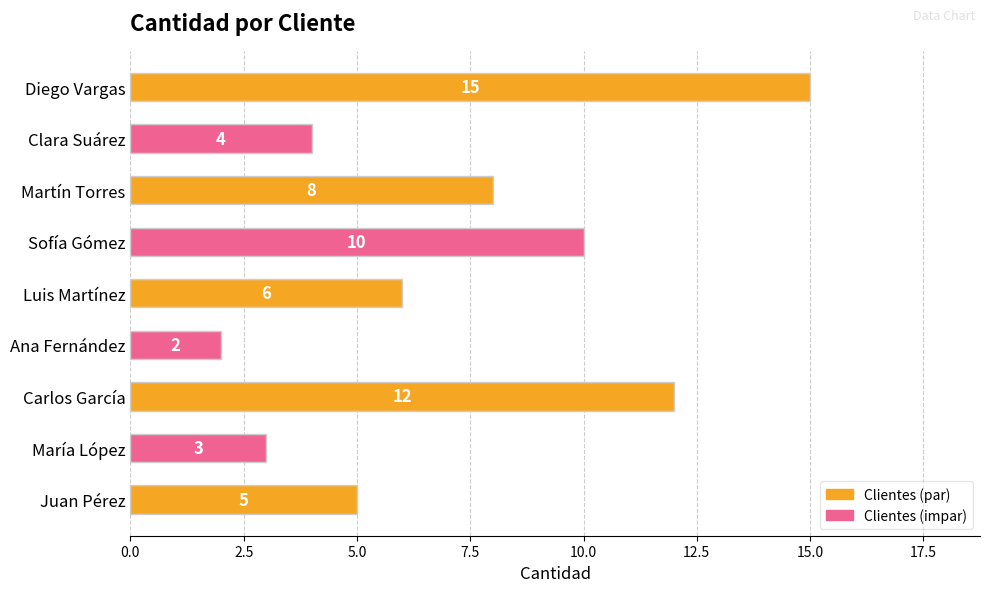

What is the sum of all values?

65